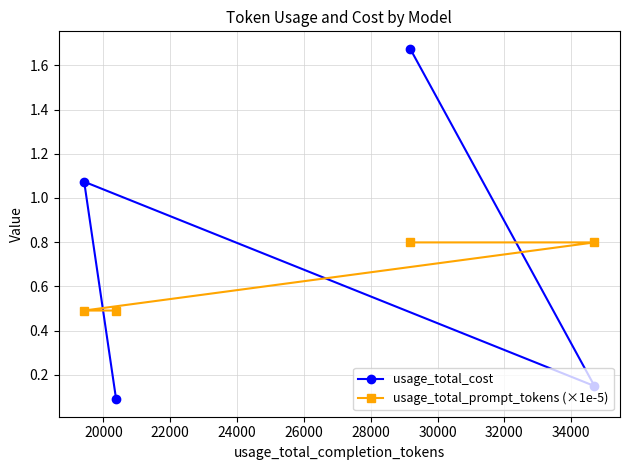

What is the value of the usage_total_cost point at the 3rd from the left?

0.1